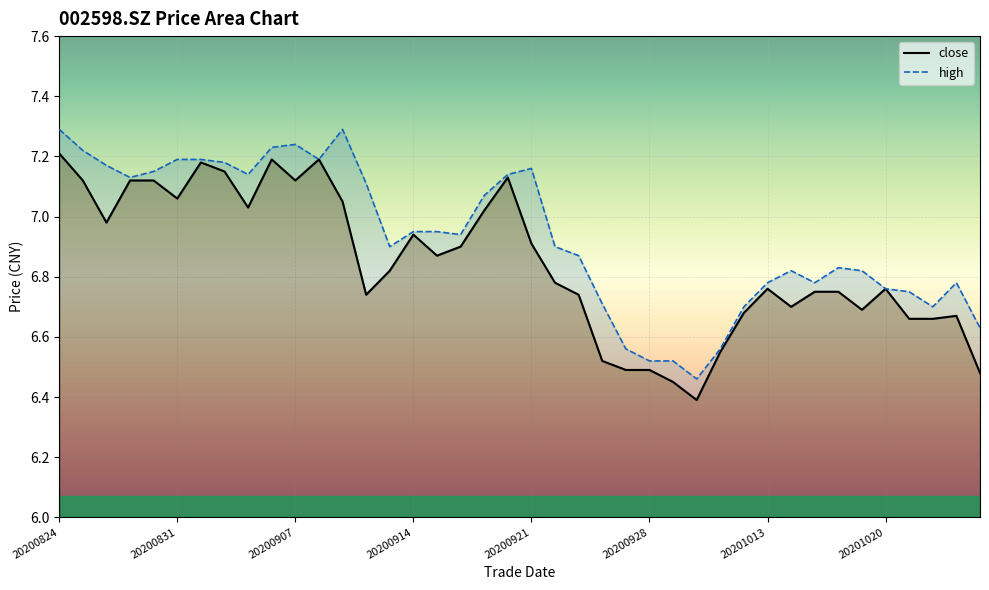

Rank the series by their maximum value, from lowest to highest.

close, high